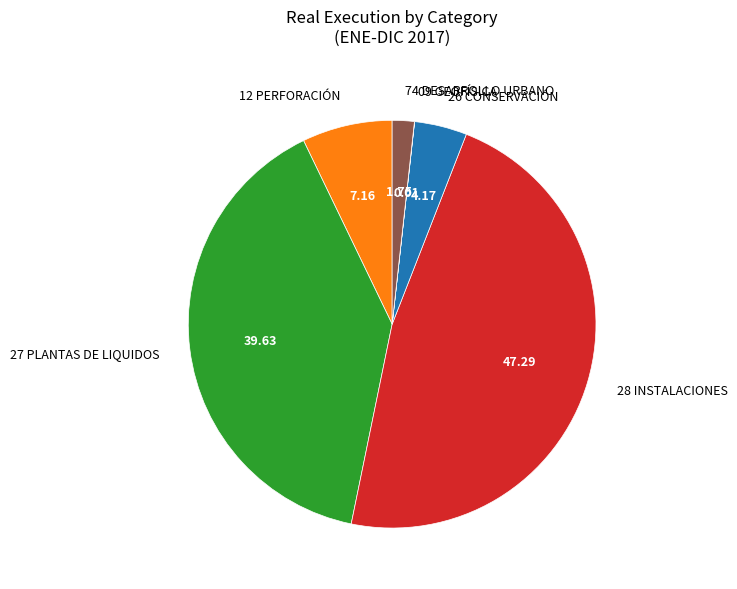

Does any single category account for the majority?

No